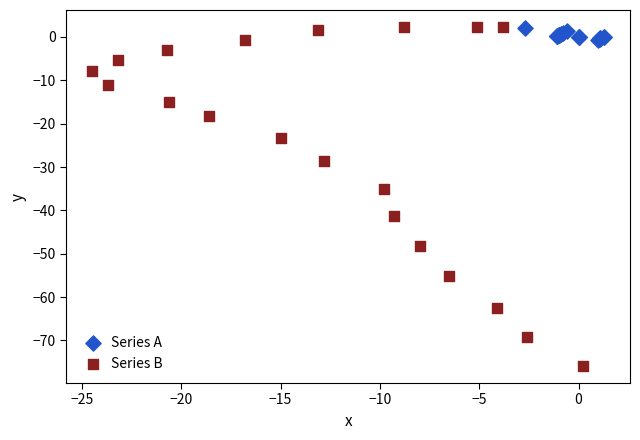

Which series contains the lowest Y value?

Series B